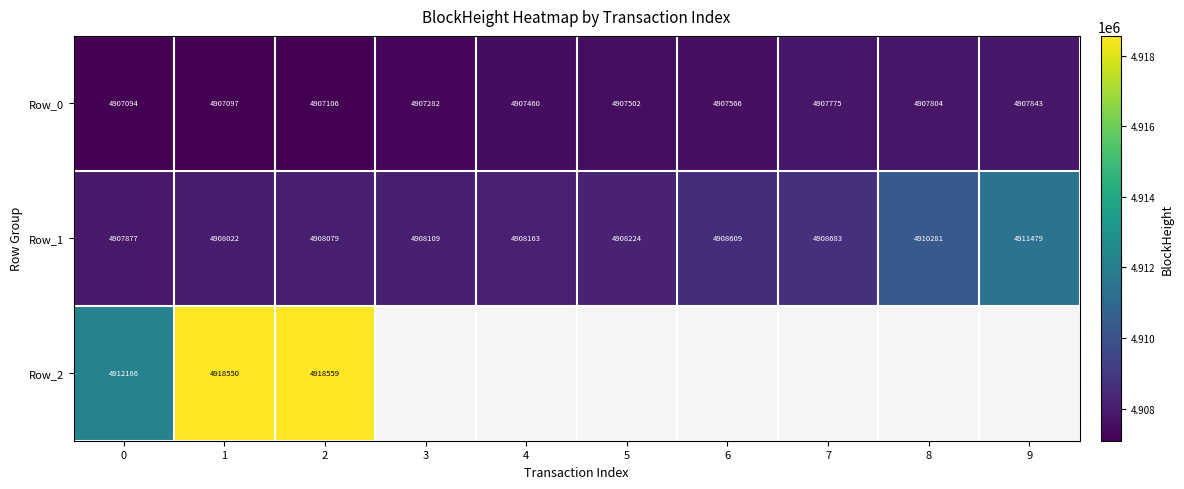

At 2, list the series in order from smallest to largest.

Row_0, Row_1, Row_2